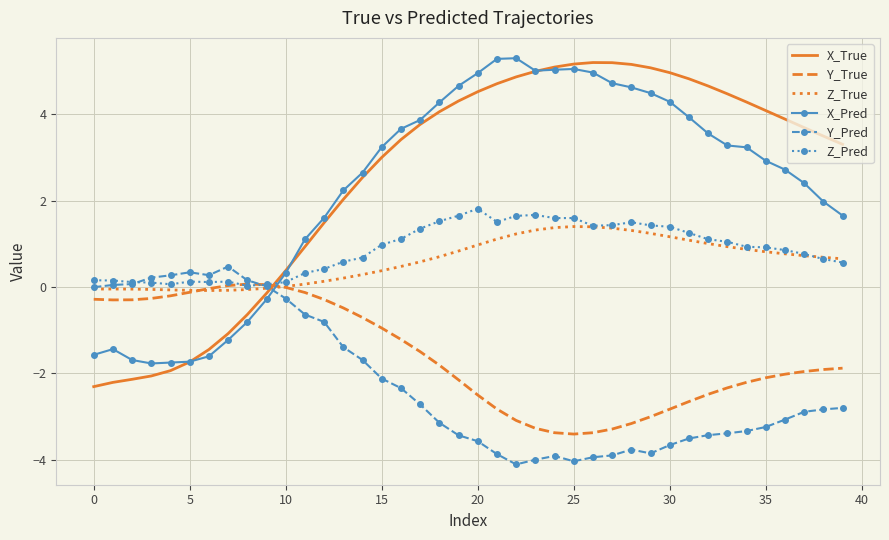

What is the highest value of the Z_True series?

1.4